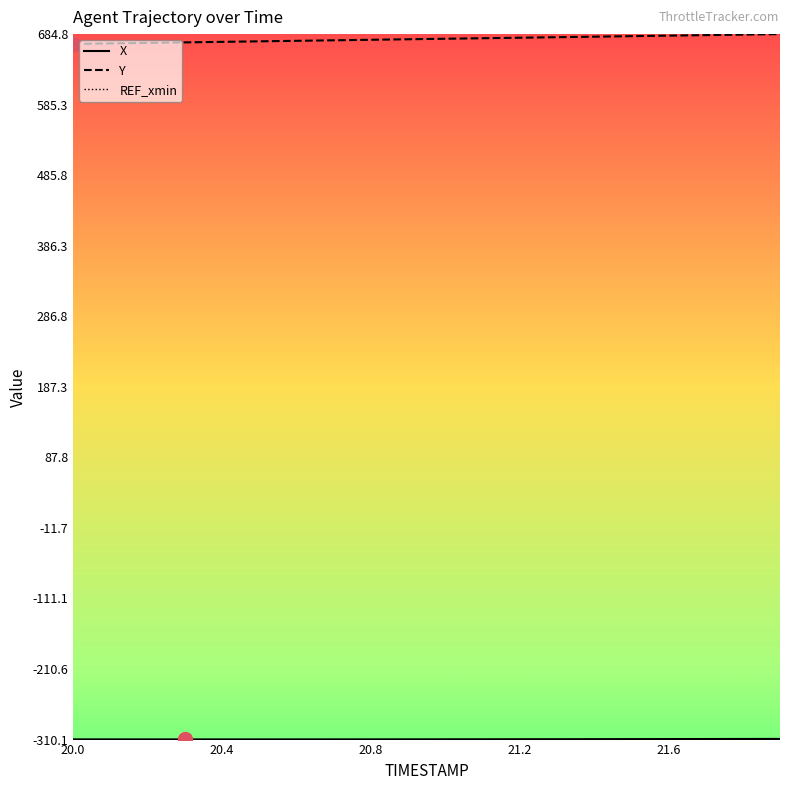

Which series has the largest total across all categories?

Y